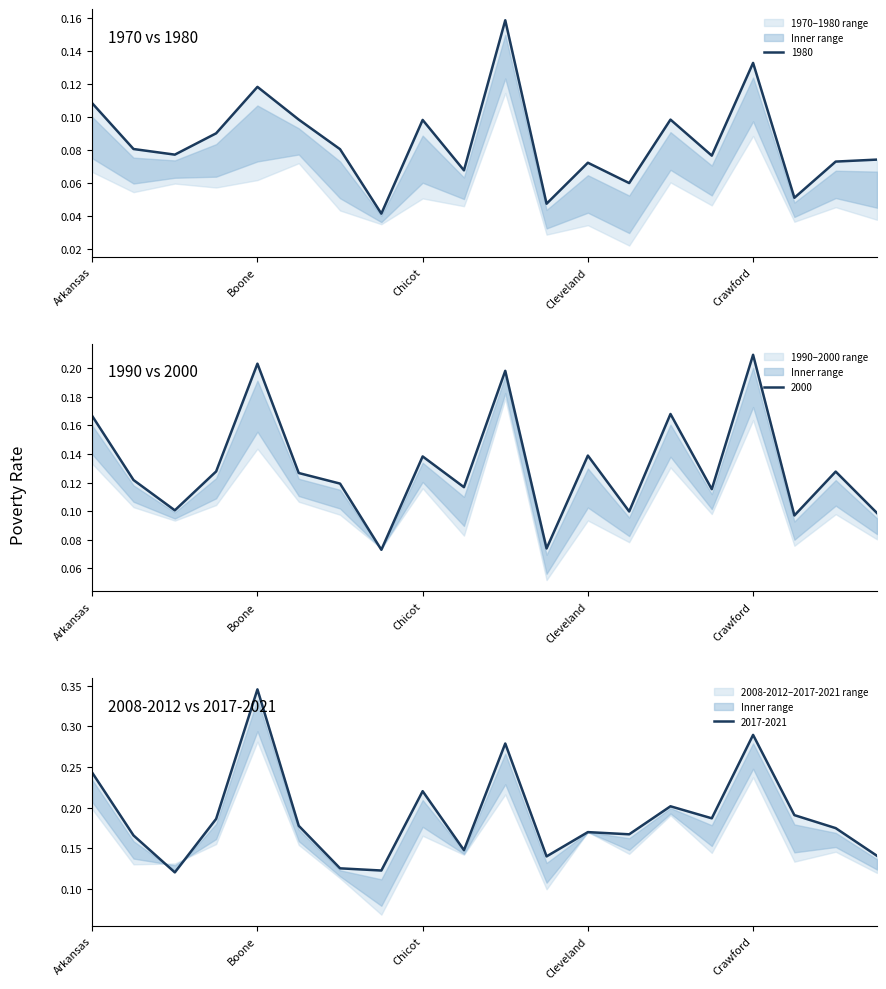

At Cleveland, list the series in order from smallest to largest.

1980, 2000, 2017-2021